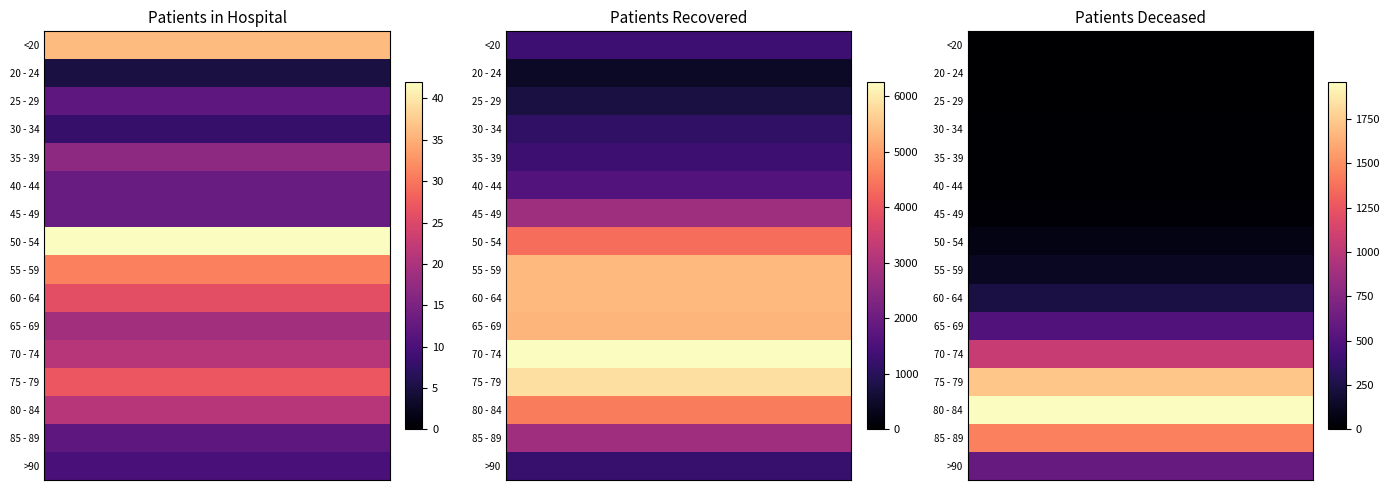

What is the average value of the >90 series?

611